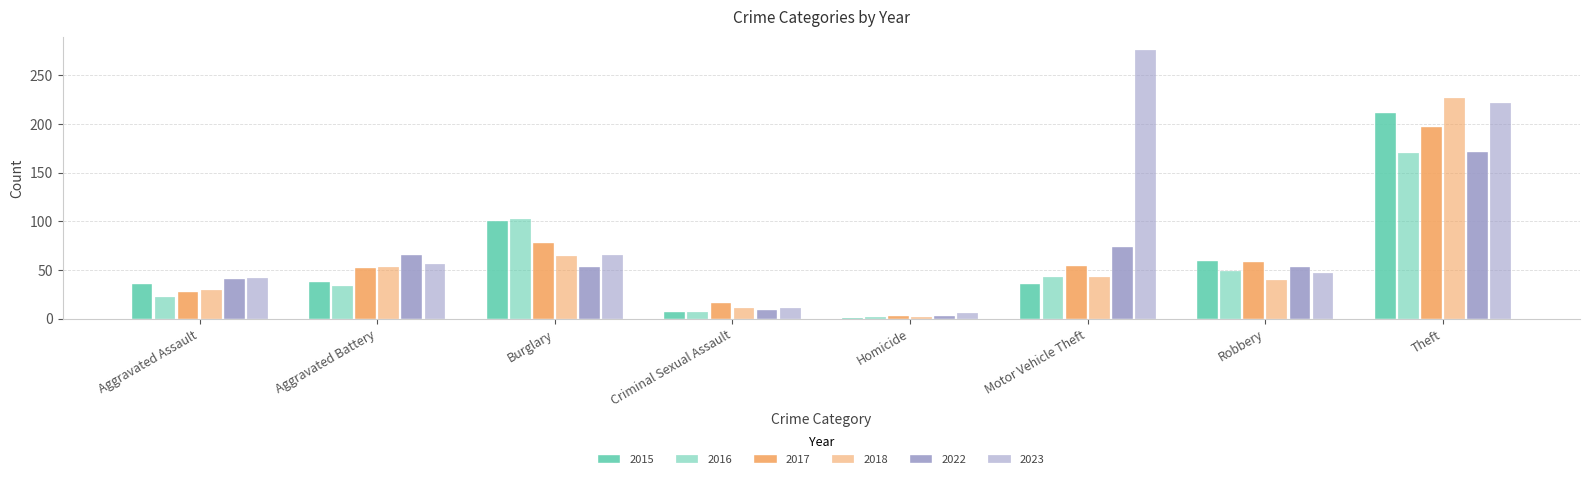

How many bars are there in each group?

6